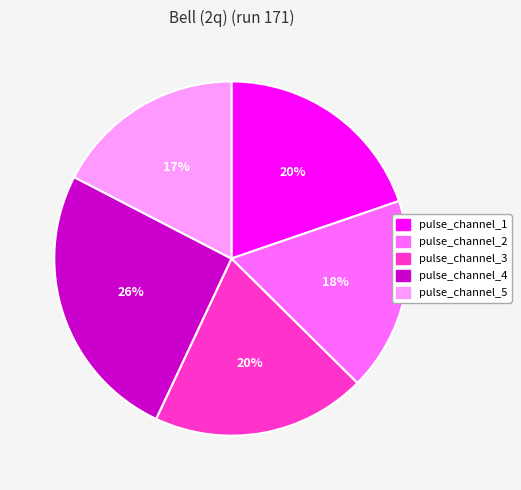

Does any single category account for the majority?

No